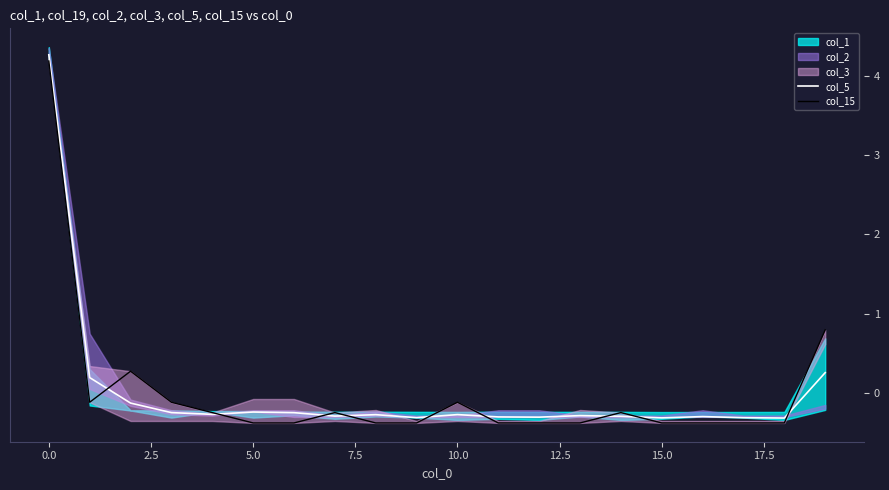

What is the minimum value for col_5?

-0.3